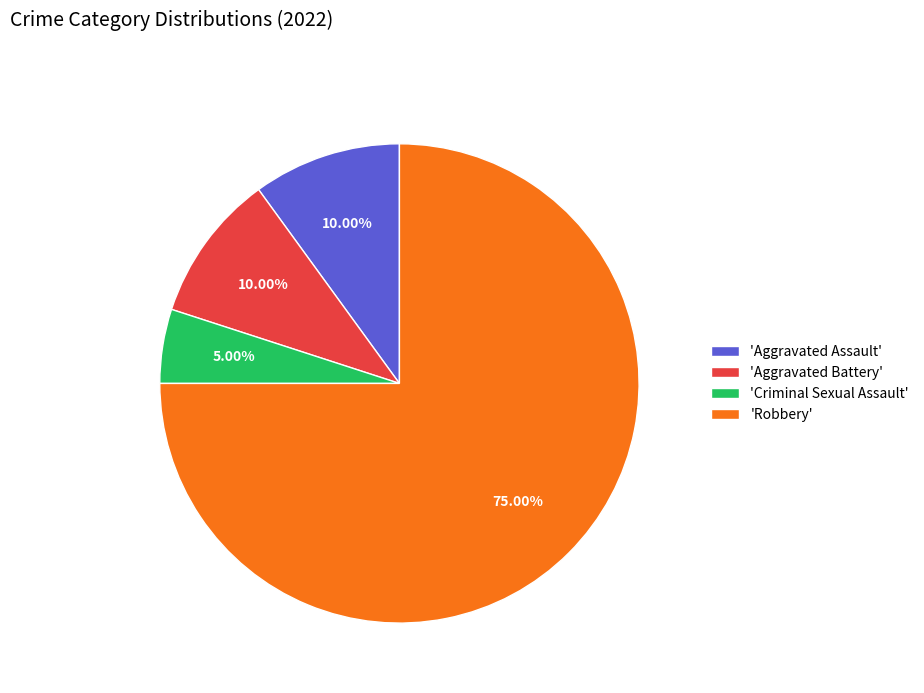

Which category has the smallest portion of the pie?

'Criminal Sexual Assault'